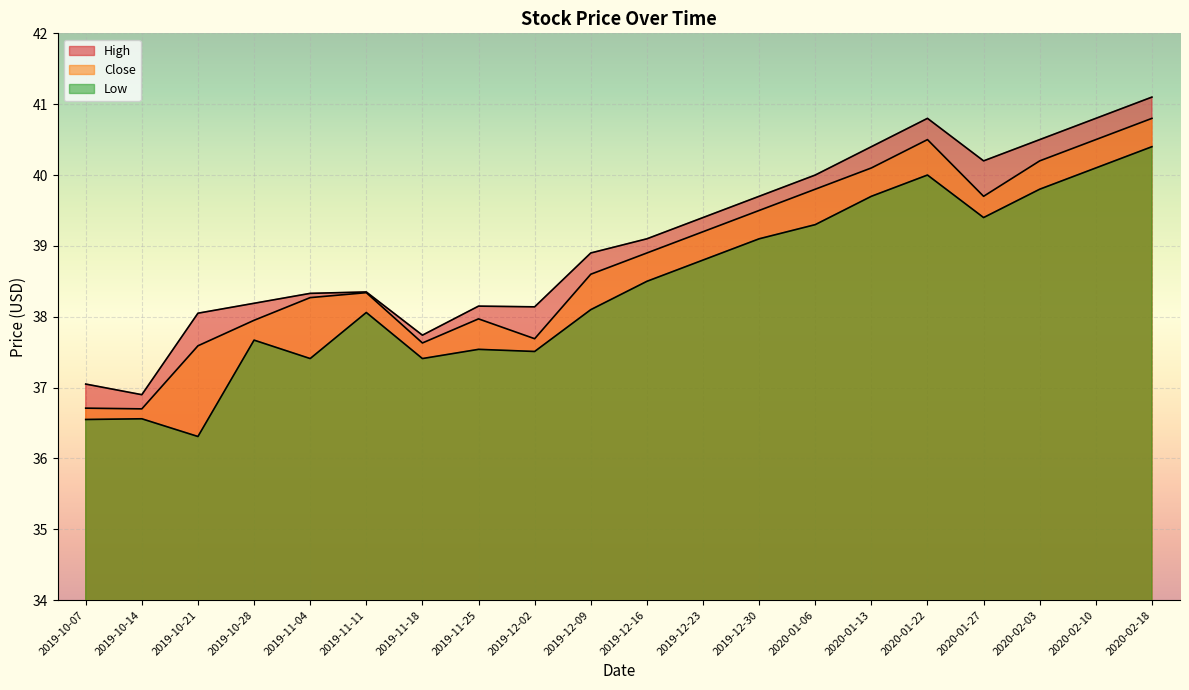

At which label does High first exceed 39?

2019-12-16